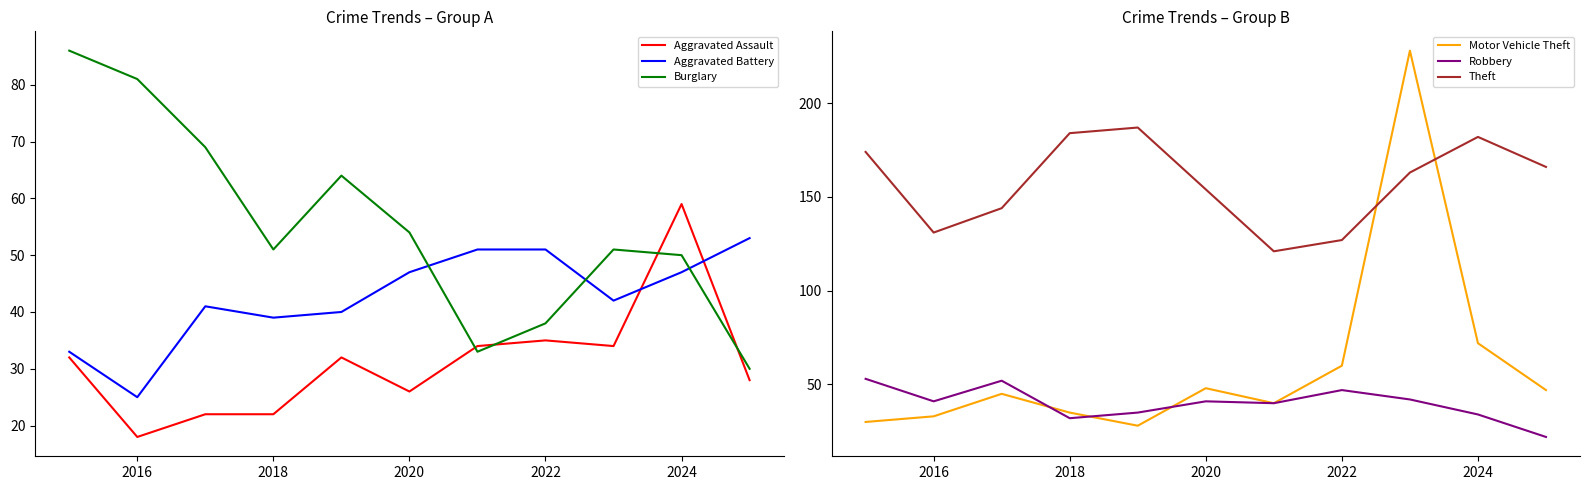

Reading left to right, what are all the values shown in this chart?

Aggravated Assault: 32	18	22	22	32	26	34	35	34	59	28
Aggravated Battery: 33	25	41	39	40	47	51	51	42	47	53
Burglary: 86	81	69	51	64	54	33	38	51	50	30
Motor Vehicle Theft: 30	33	45	35	28	48	40	60	228	72	47
Robbery: 53	41	52	32	35	41	40	47	42	34	22
Theft: 174	131	144	184	187	154	121	127	163	182	166